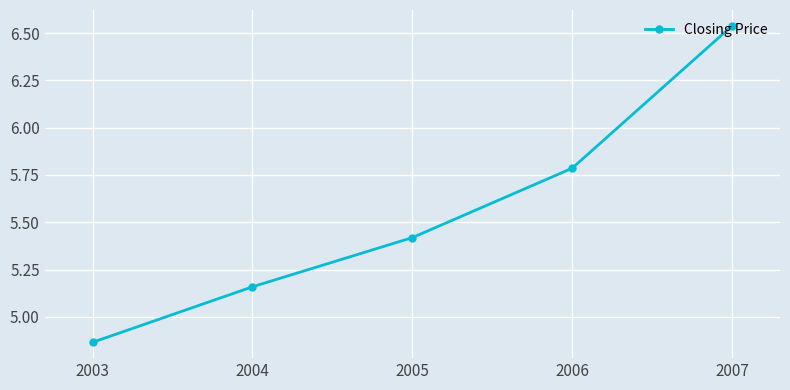

Which category has the highest value across all series?

2007